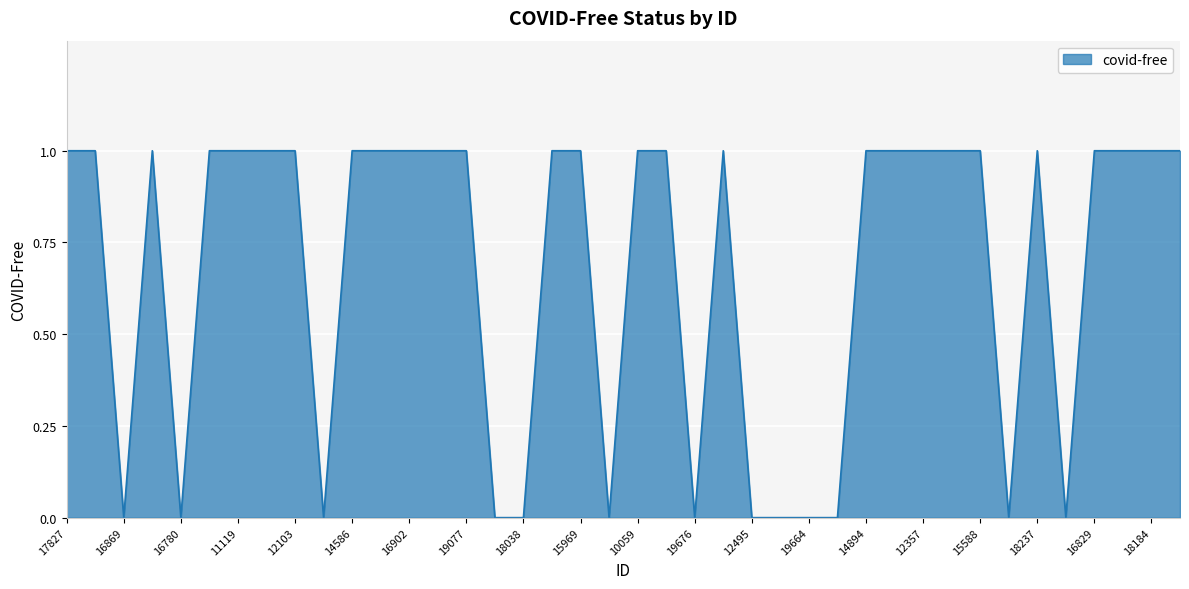

Does the chart display data point markers on the line(s)?

No